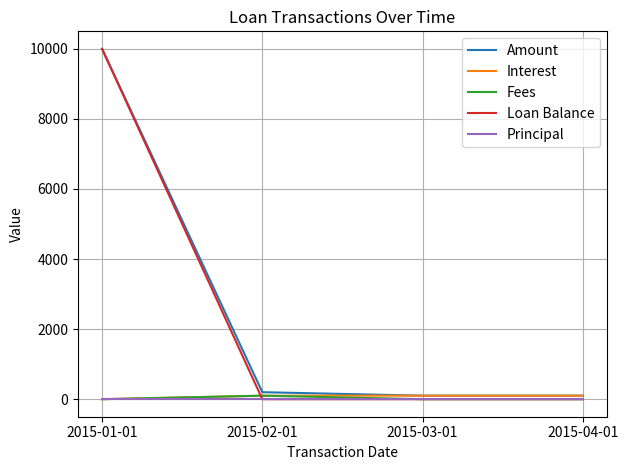

What is the maximum value shown in the chart?

10000.0